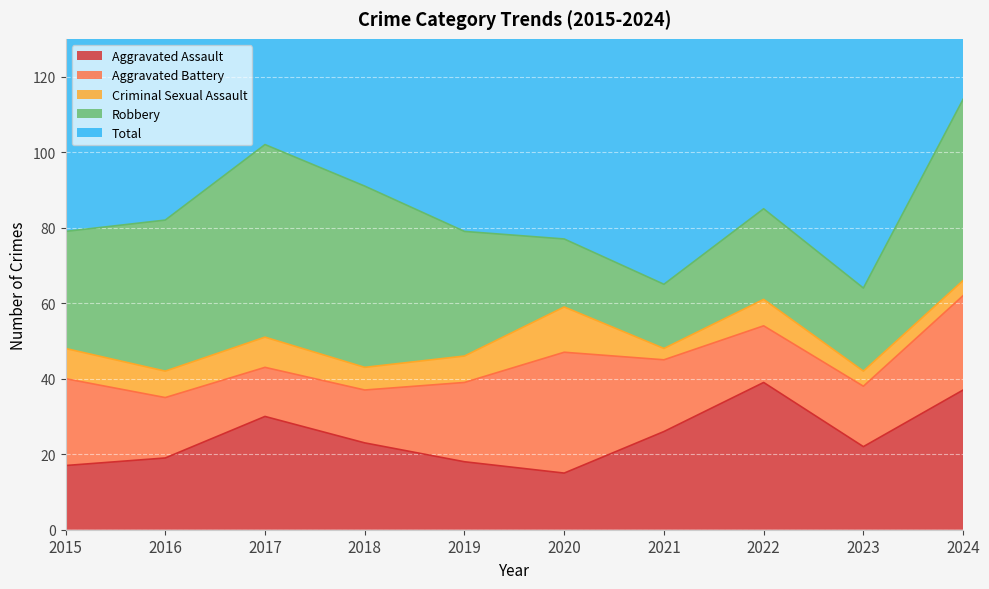

How many data points does each series have?

10